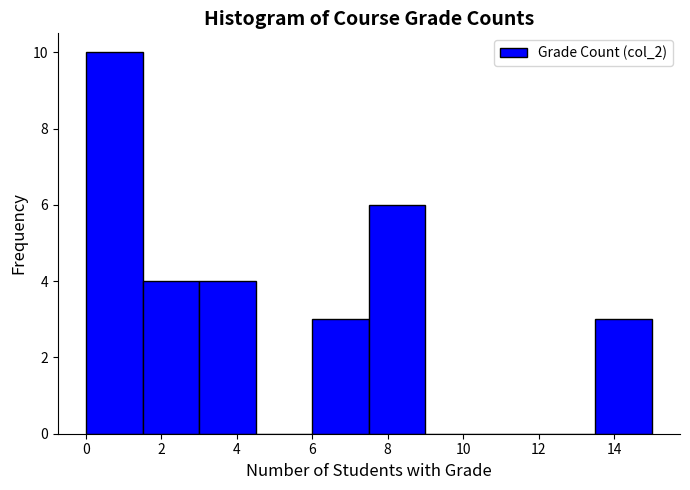

Reading left to right, transcribe this chart: for each bar, give the range it covers on the x-axis and its height. Neither the bar edges nor the heights are printed on the chart, so give them approximately, as read against the axes.

0.0 to 1.5: 10
1.5 to 3.0: 4
3.0 to 4.5: 4
4.5 to 6.0: 0
6.0 to 7.5: 3
7.5 to 9.0: 6
9.0 to 10.5: 0
10.5 to 12.0: 0
12.0 to 13.5: 0
13.5 to 15.0: 3